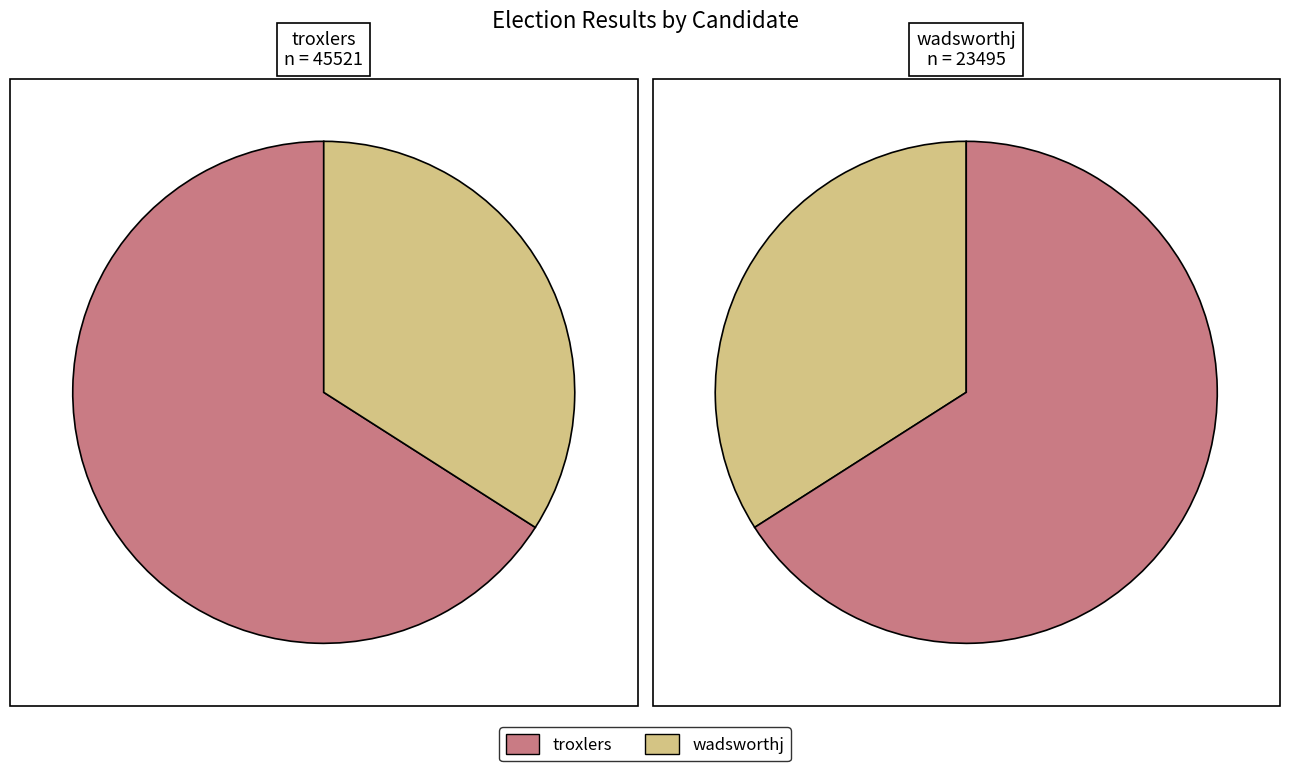

Between troxlers and wadsworthj, which is larger?

troxlers